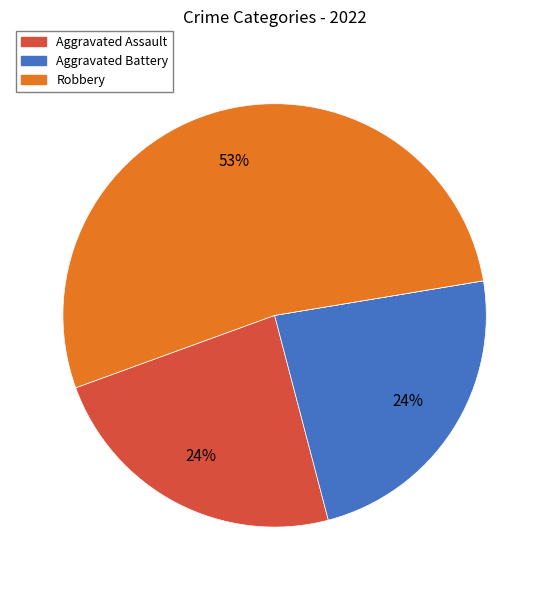

Is there a majority slice in this chart?

Yes